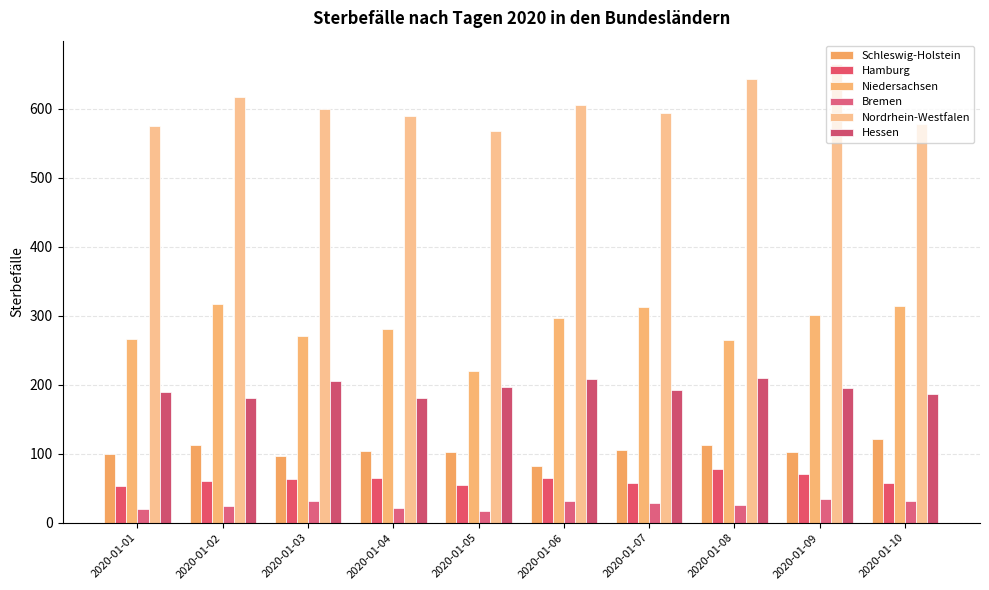

Between 2020-01-02 and 2020-01-09, which is larger?

2020-01-02